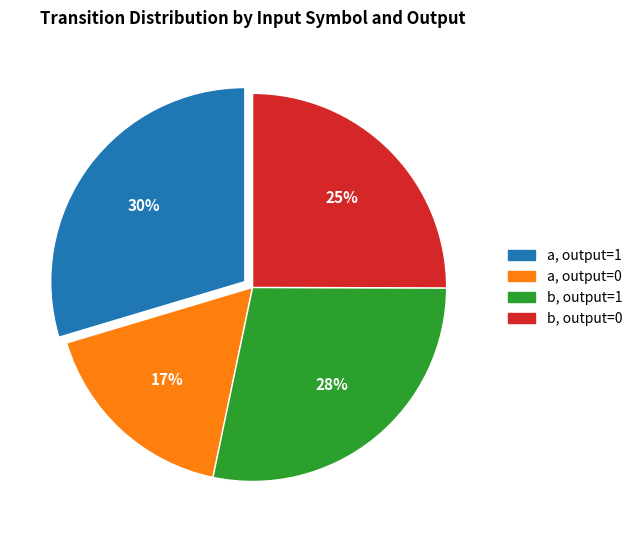

How many slices are in this pie chart?

4